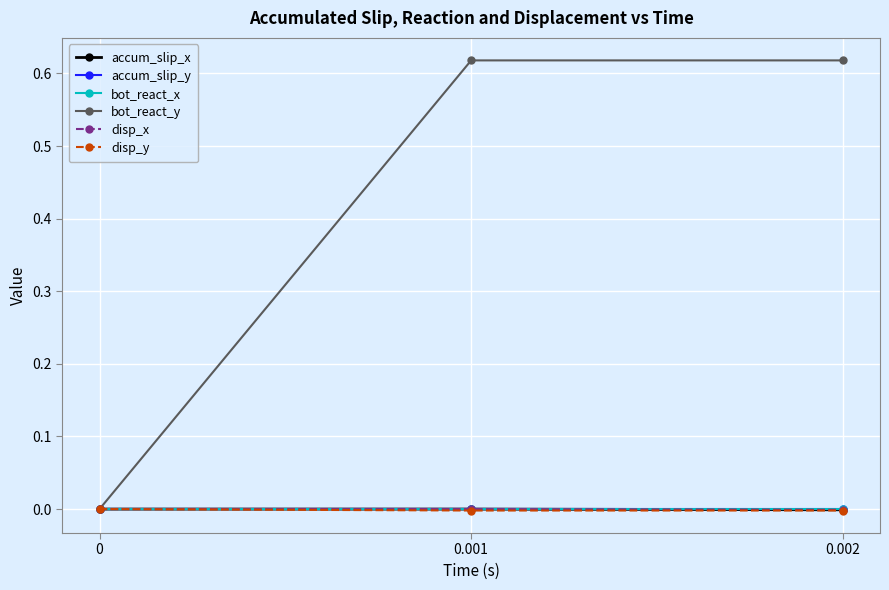

Which series changed the most between 0 and 0.002?

bot_react_y